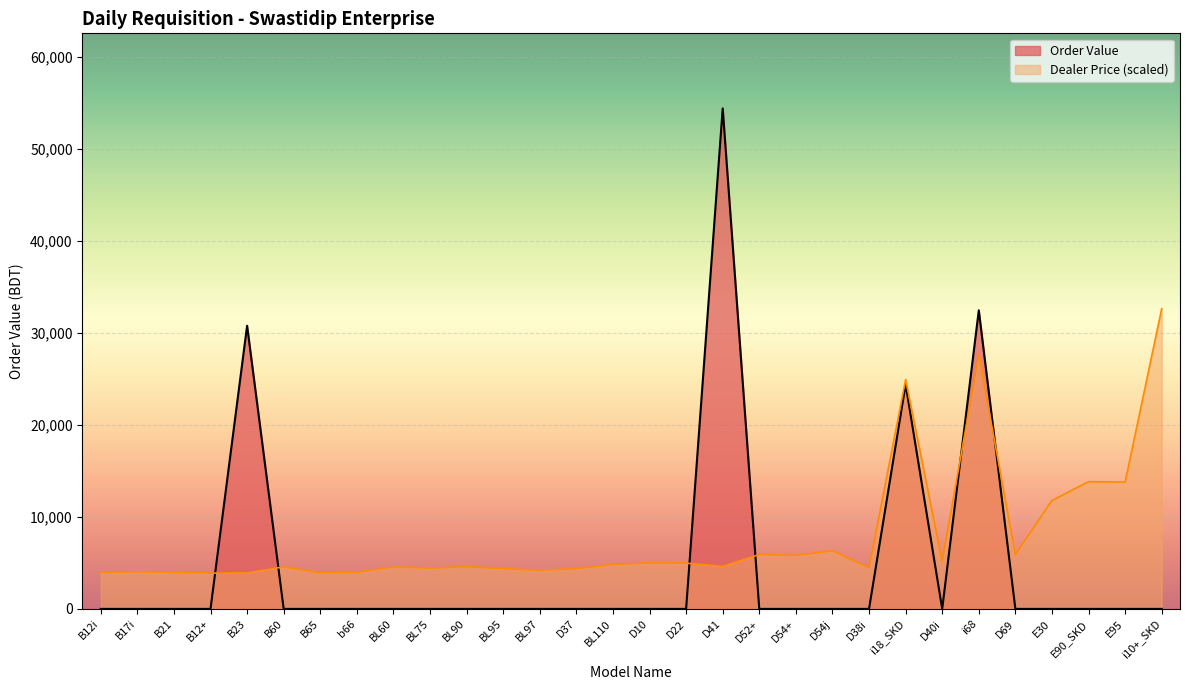

Is it true that the value at BL95 is -19983.4?

False